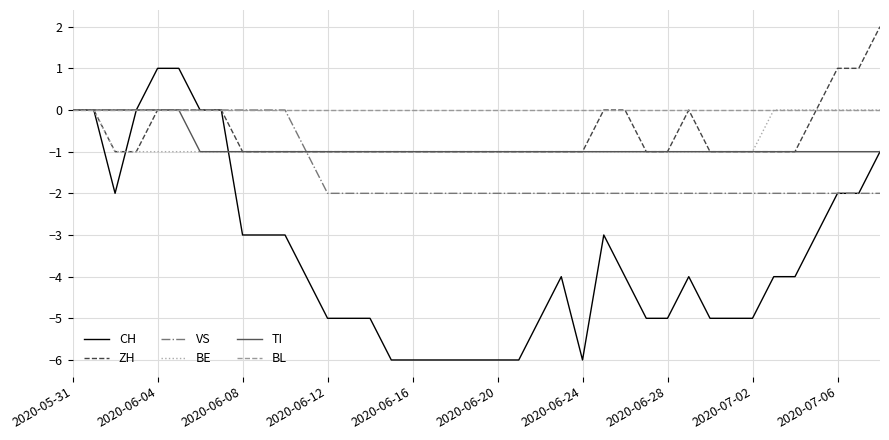

What are all the series names shown in the legend?

CH, ZH, VS, BE, TI, BL